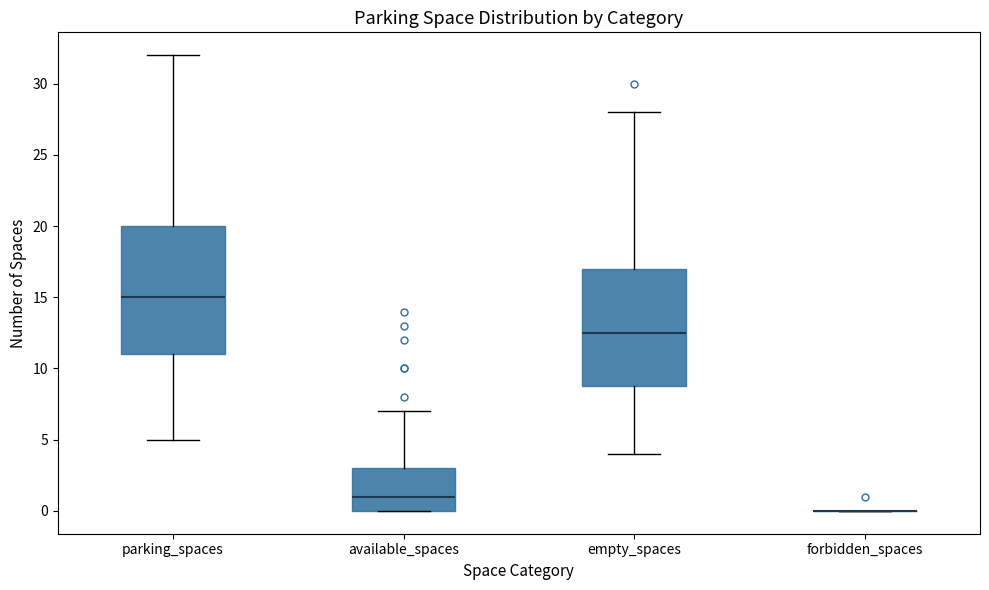

Which box is the tallest, from its lower edge to its upper edge?

parking_spaces